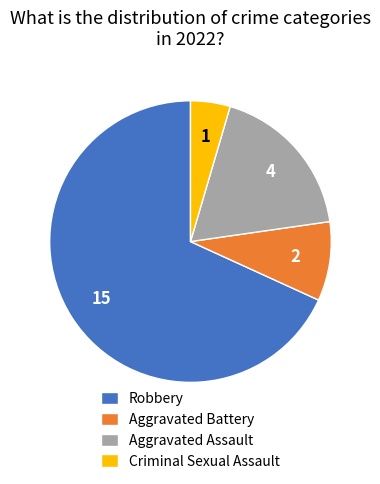

True or false: Aggravated Assault accounts for 24% of the total.

False